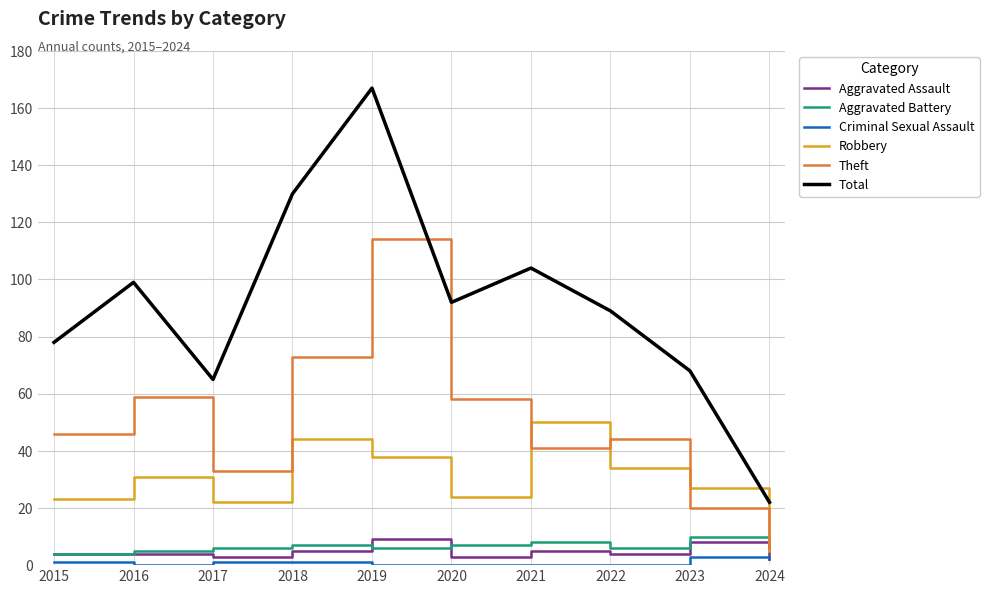

Reading left to right, what are all the values shown in this chart?

Aggravated Assault: 4	4	3	5	9	3	5	4	8	2
Aggravated Battery: 4	5	6	7	6	7	8	6	10	7
Criminal Sexual Assault: 1	0	1	1	0	0	0	0	3	2
Robbery: 23	31	22	44	38	24	50	34	27	5
Theft: 46	59	33	73	114	58	41	44	20	6
Total: 78	99	65	130	167	92	104	89	68	22